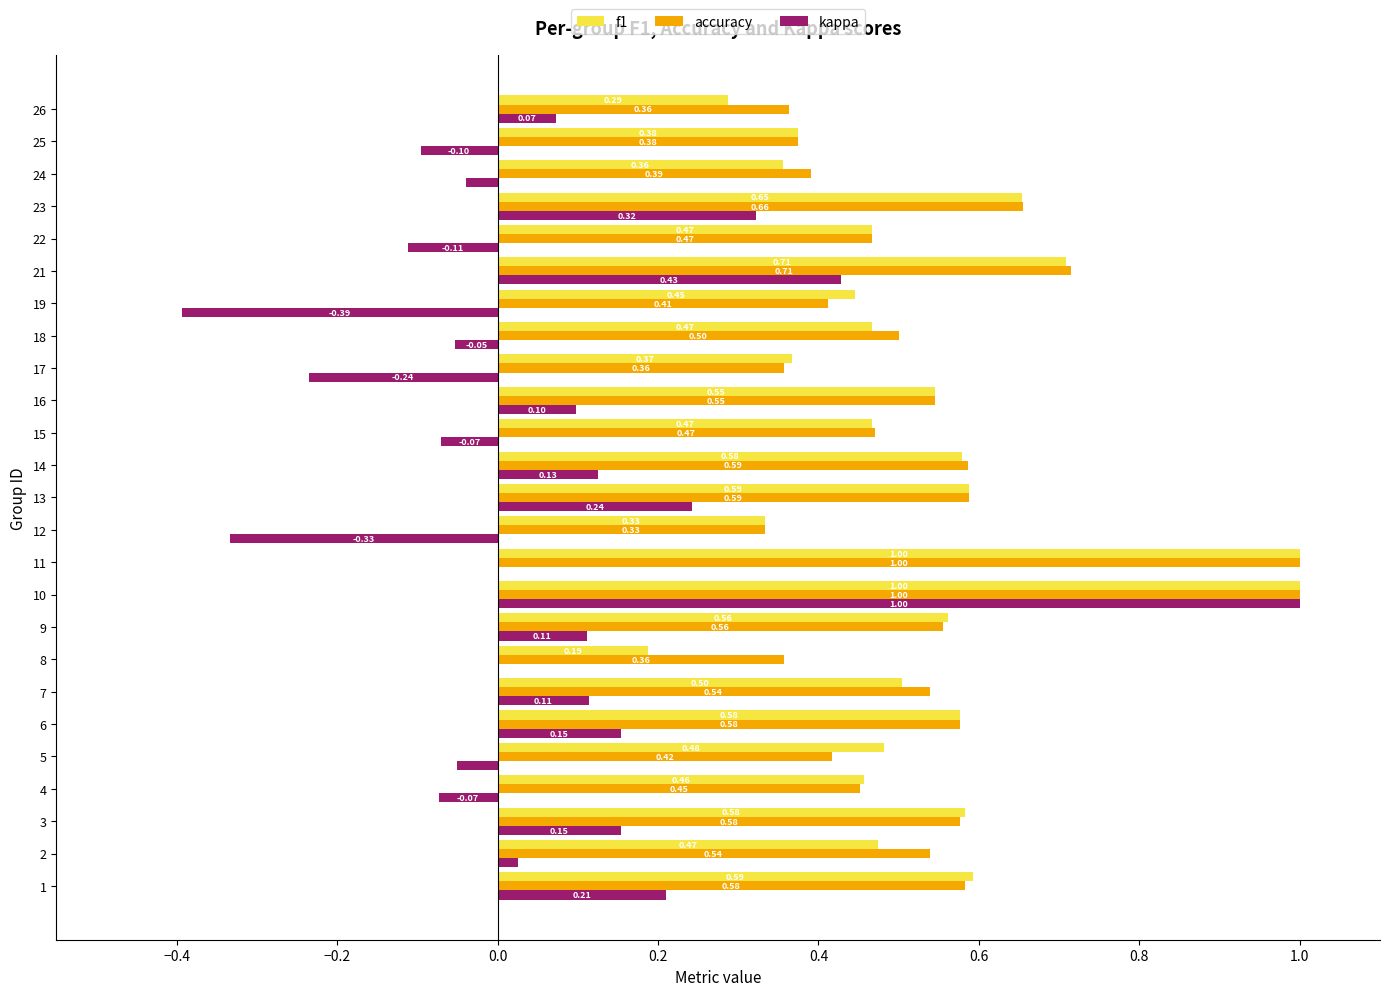

What are all the series names shown in the legend?

f1, accuracy, kappa